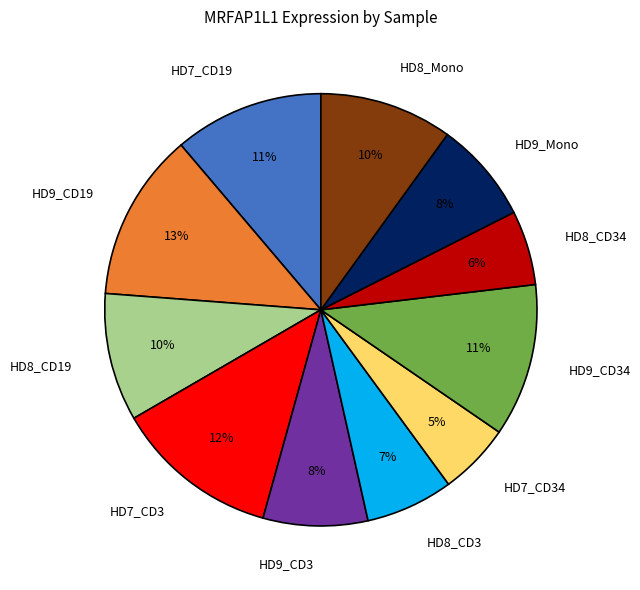

What percentage is the HD7_CD3 slice, to the nearest percent?

12%